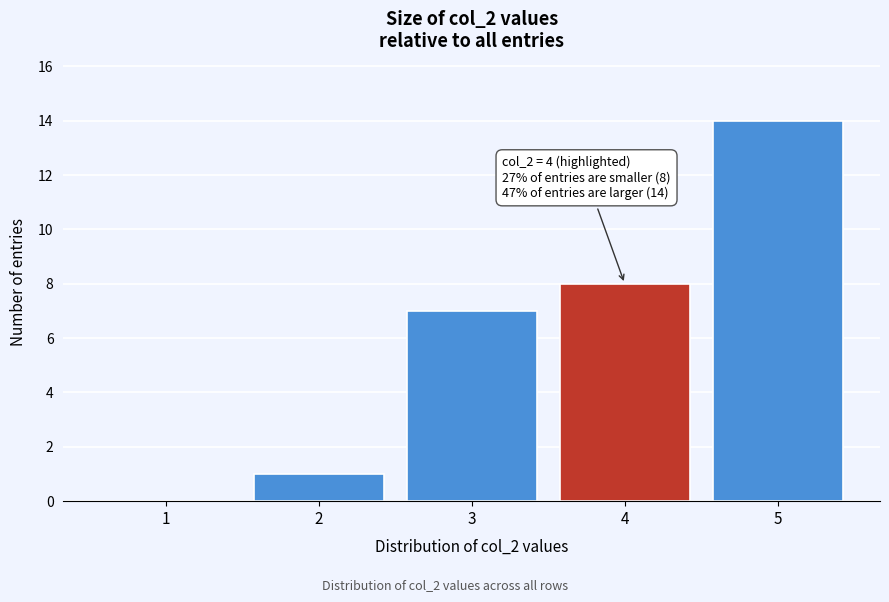

Which range on the x-axis has the tallest bar?

4.5 to 5.5